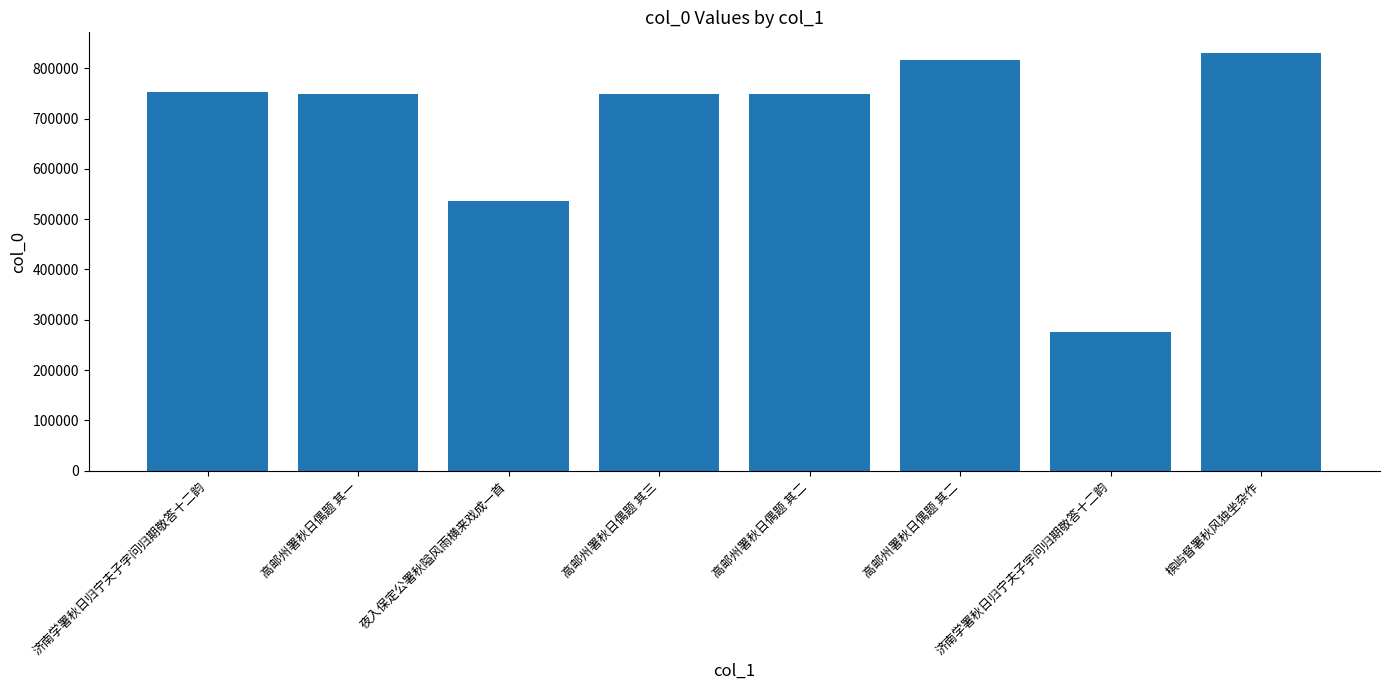

What is the label of the 6th bar from the right?

夜入保定公署秋隘风雨横来戏成一首